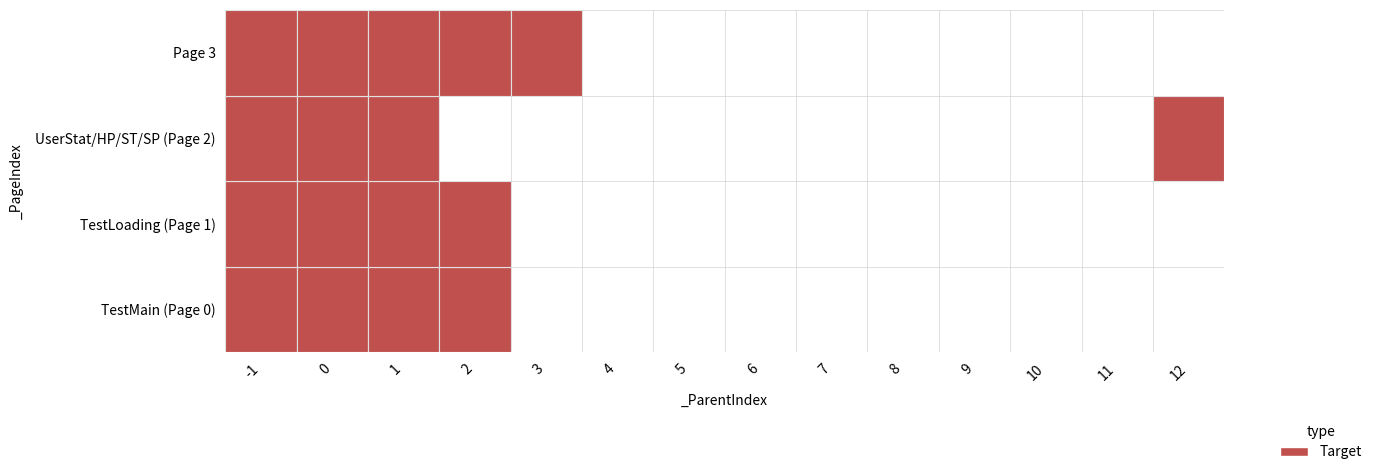

Which category has the highest value in the 0 series?

2